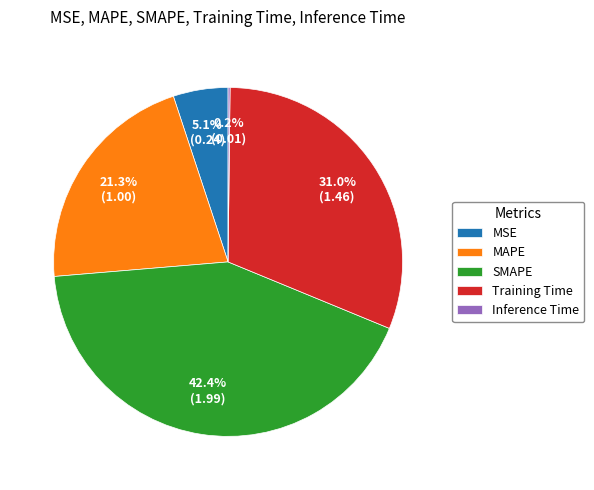

What percentage is NOT represented by Training Time?

69.0%